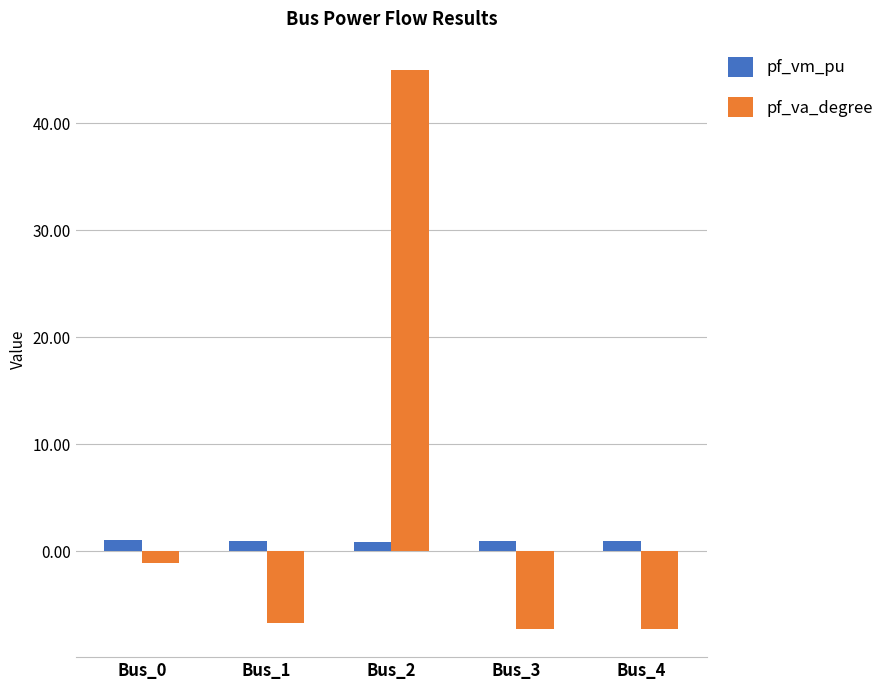

What is the spread (max minus min) of values at Bus_4?

8.2